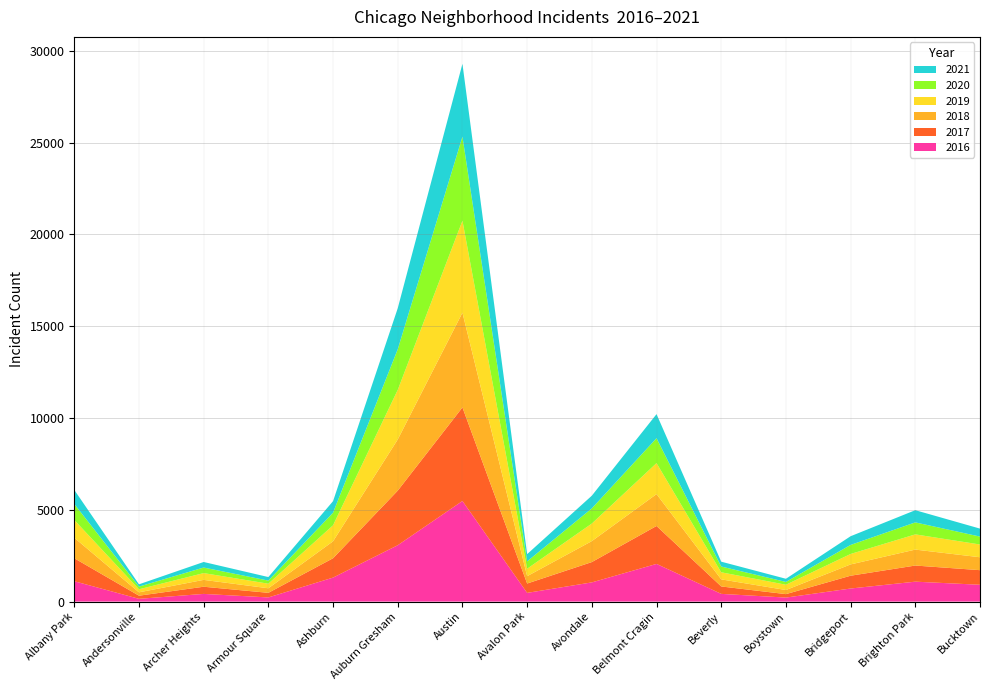

Reading left to right, list all the values displayed in this chart.

2017: 1252	171	391	251	1053	2973	5095	509	1107	2066	404	188	697	878	795
2019: 968	166	368	249	872	2701	5008	405	957	1687	385	287	568	828	694
2021: 767	123	303	193	629	2237	3970	395	692	1312	264	173	474	664	435
2020: 870	147	303	169	686	2213	4578	400	826	1358	315	153	493	654	431
2018: 1117	183	374	248	924	2787	5163	401	1142	1736	386	224	616	869	704
2016: 1110	151	419	227	1308	3071	5481	475	1046	2053	421	219	713	1086	917